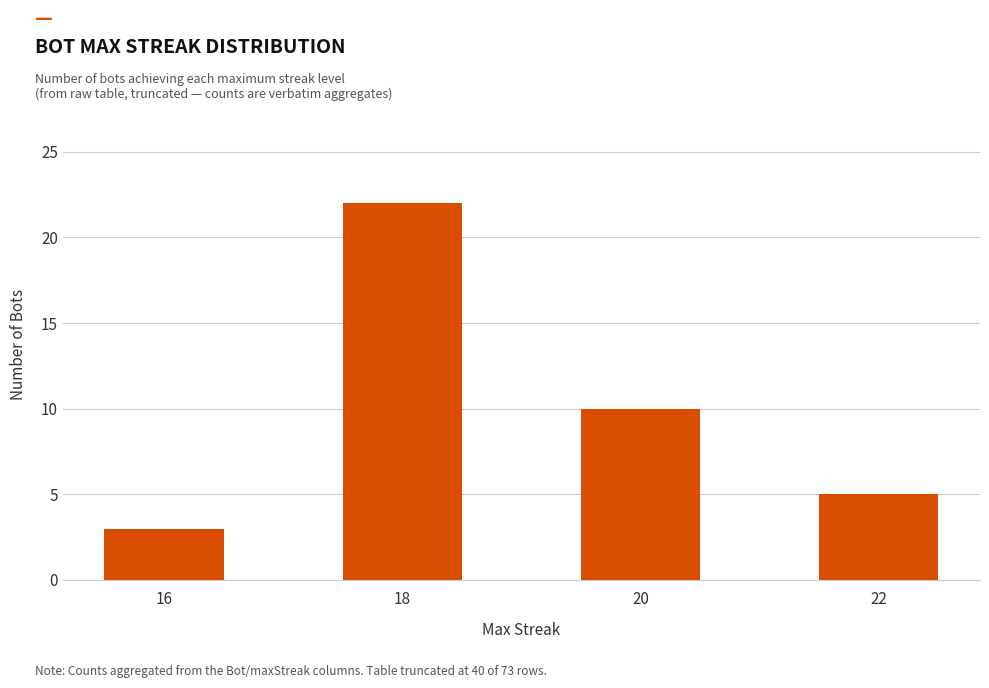

How many data points are less than 10?

2